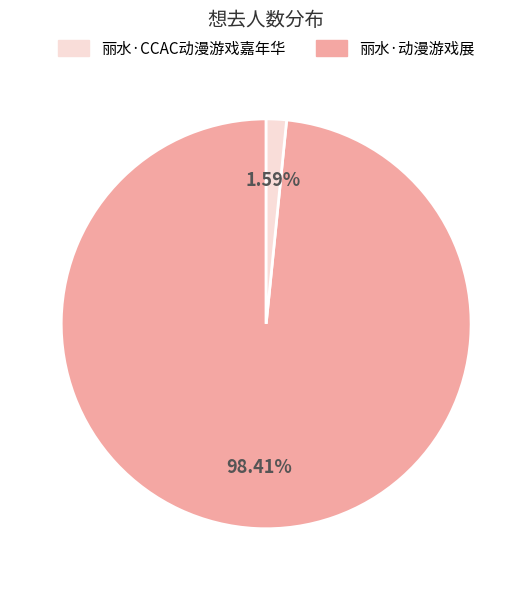

To the nearest percent, what is the difference between the largest and smallest slice percentages?

97%